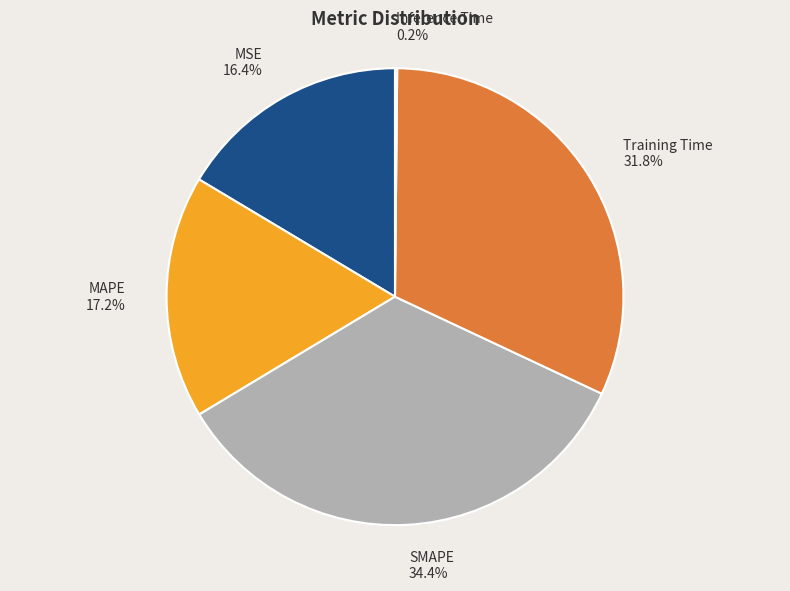

Is there a majority slice in this chart?

No